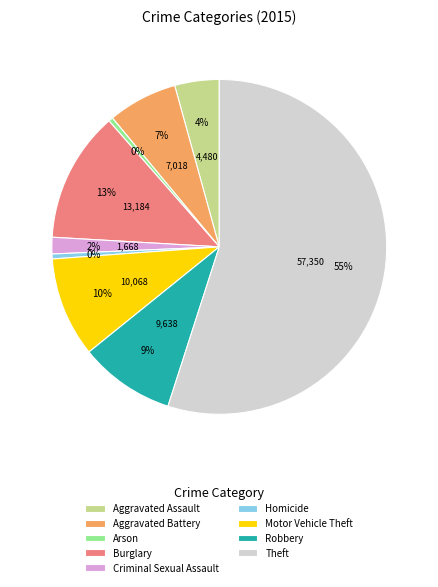

Is the sum of Motor Vehicle Theft and Criminal Sexual Assault greater than half?

No